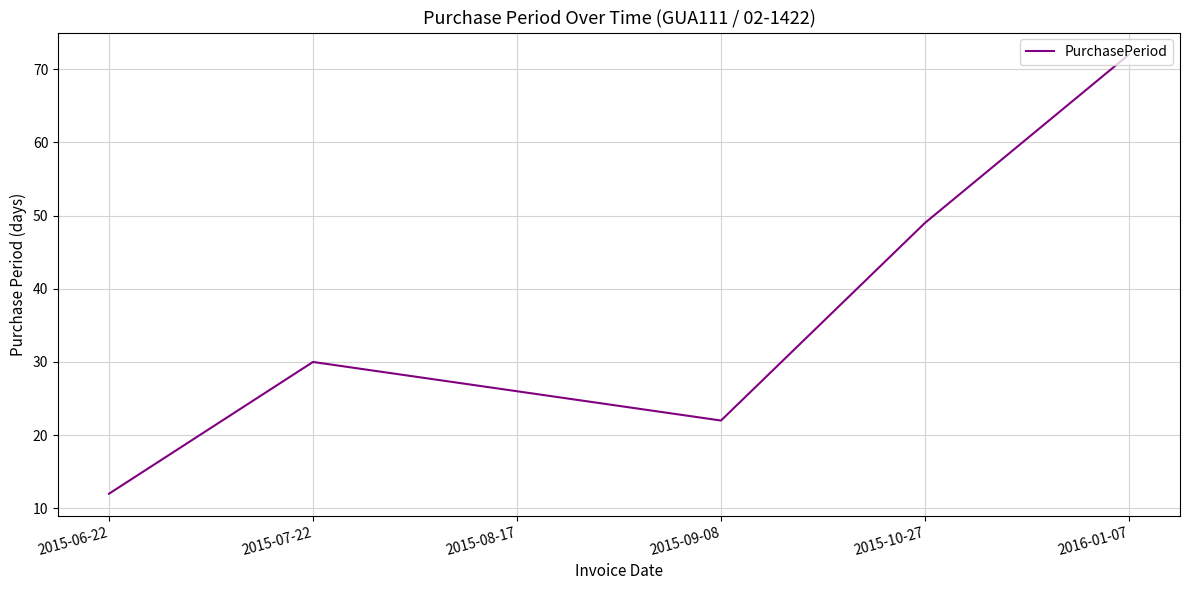

What position from the right is 2015-09-08?

3